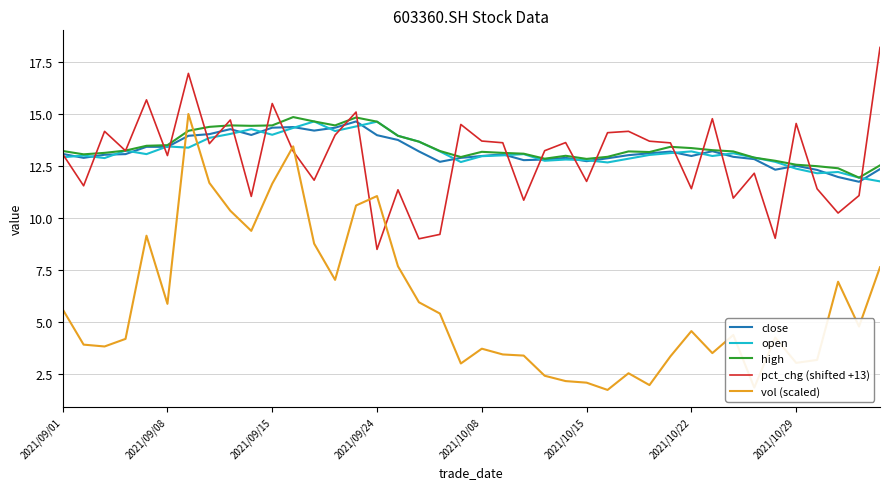

What is the maximum value shown in the chart?

18.2